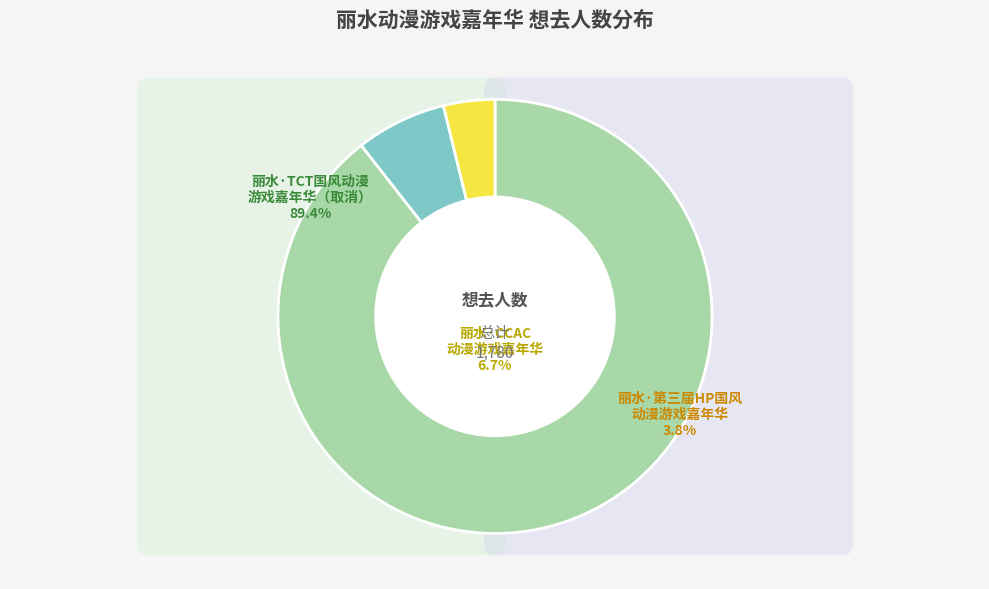

Combined, what portion of the pie is 丽水·CCAC动漫游戏嘉年华 and 丽水·第三届HP国风动漫游戏嘉年华?

10.6%